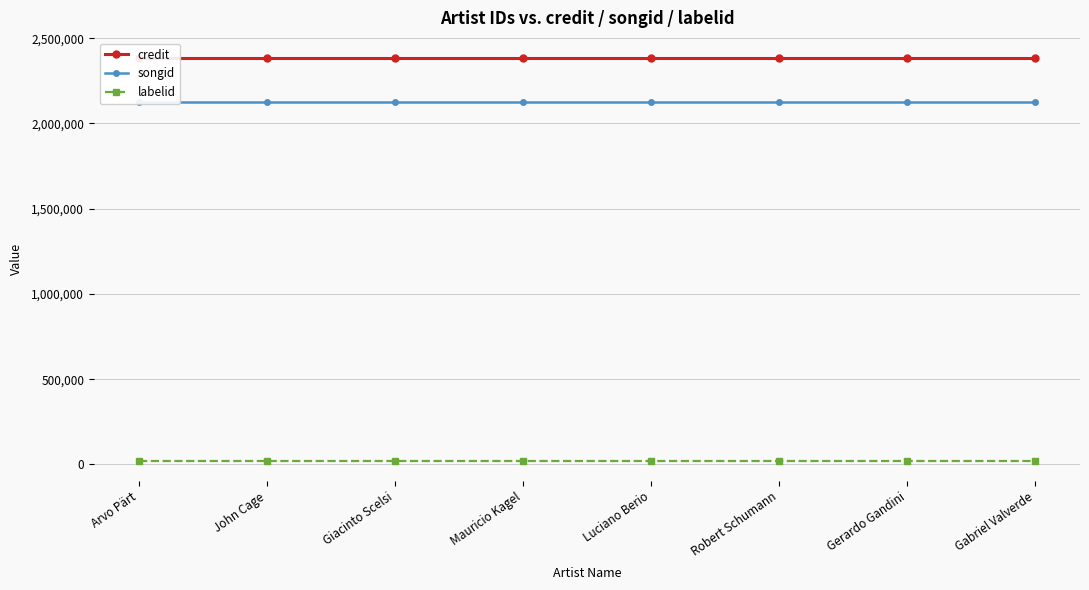

What is the sum of all credit values?

19071672